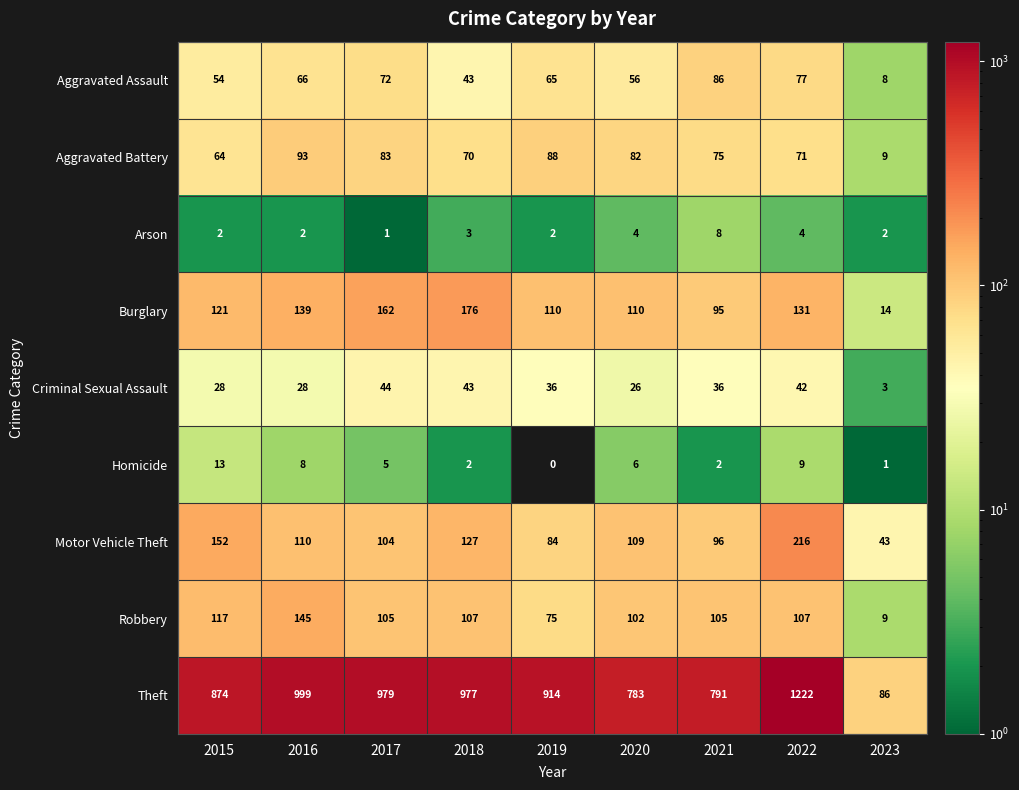

At 2016, list the series in order from largest to smallest.

Theft, Robbery, Burglary, Motor Vehicle Theft, Aggravated Battery, Aggravated Assault, Criminal Sexual Assault, Homicide, Arson